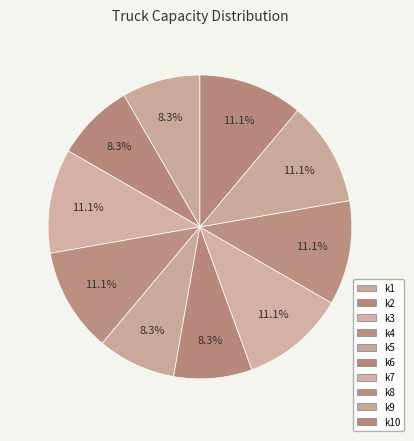

What is the smallest slice in the pie chart?

k1